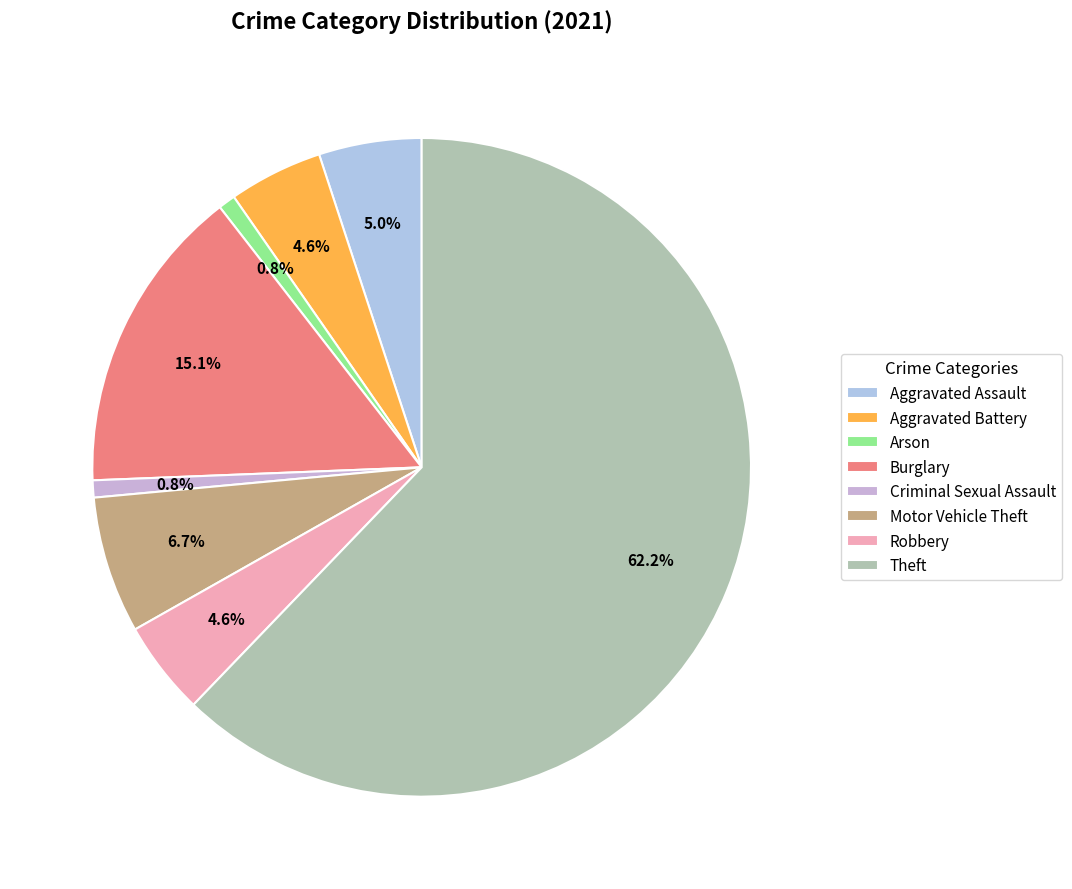

Which category has the biggest portion of the pie?

Theft